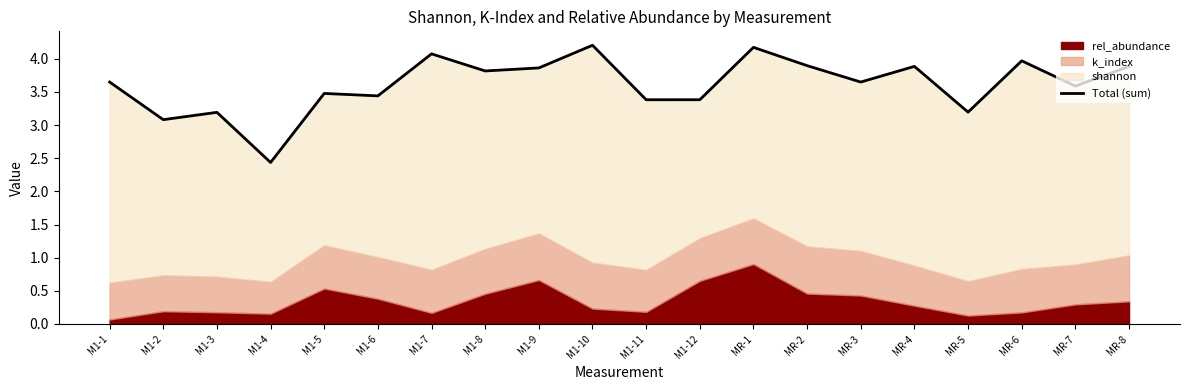

What is the label of the 8th point from the right?

MR-1